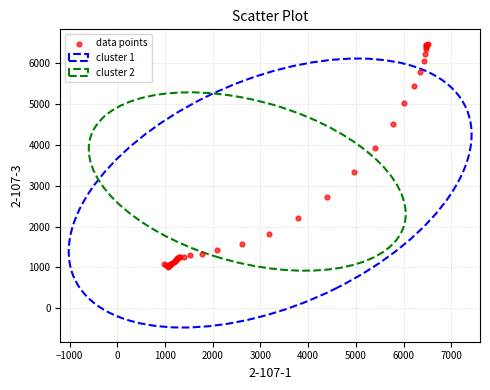

What Y value in the scatter plot is closest to 3748?

3935.4